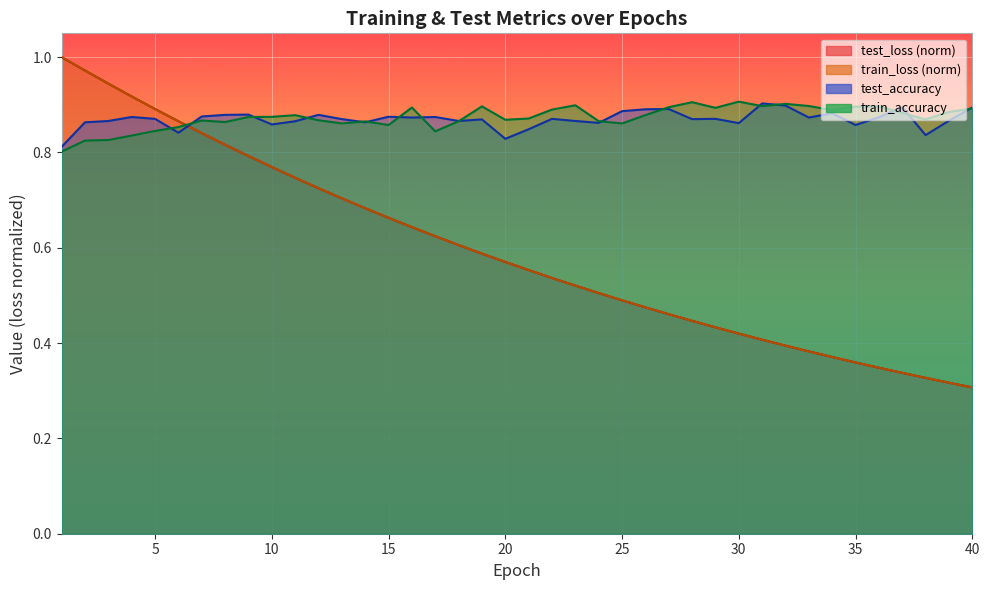

Reading left to right, list all the values displayed in this chart.

test_loss: 1.0	1.0	0.9	0.9	0.9	0.9	0.8	0.8	0.8	0.8	0.7	0.7	0.7	0.7	0.7	0.6	0.6	0.6	0.6	0.6	0.6	0.5	0.5	0.5	0.5	0.5	0.5	0.4	0.4	0.4	0.4	0.4	0.4	0.4	0.4	0.3	0.3	0.3	0.3	0.3
train_loss: 1.0	1.0	0.9	0.9	0.9	0.9	0.8	0.8	0.8	0.8	0.7	0.7	0.7	0.7	0.7	0.6	0.6	0.6	0.6	0.6	0.6	0.5	0.5	0.5	0.5	0.5	0.5	0.4	0.4	0.4	0.4	0.4	0.4	0.4	0.4	0.3	0.3	0.3	0.3	0.3
test_accuracy: 0.8	0.9	0.9	0.9	0.9	0.8	0.9	0.9	0.9	0.9	0.9	0.9	0.9	0.9	0.9	0.9	0.9	0.9	0.9	0.8	0.8	0.9	0.9	0.9	0.9	0.9	0.9	0.9	0.9	0.9	0.9	0.9	0.9	0.9	0.9	0.9	0.9	0.8	0.9	0.9
train_accuracy: 0.8	0.8	0.8	0.8	0.8	0.9	0.9	0.9	0.9	0.9	0.9	0.9	0.9	0.9	0.9	0.9	0.8	0.9	0.9	0.9	0.9	0.9	0.9	0.9	0.9	0.9	0.9	0.9	0.9	0.9	0.9	0.9	0.9	0.9	0.9	0.9	0.9	0.9	0.9	0.9